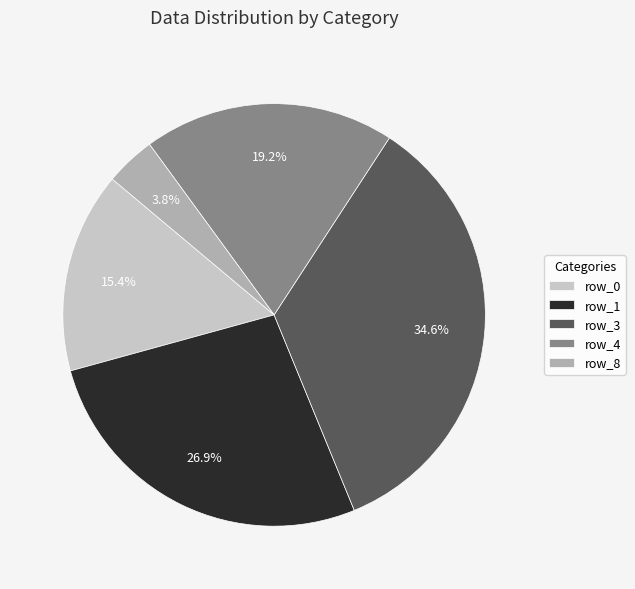

Is there a majority slice in this chart?

No